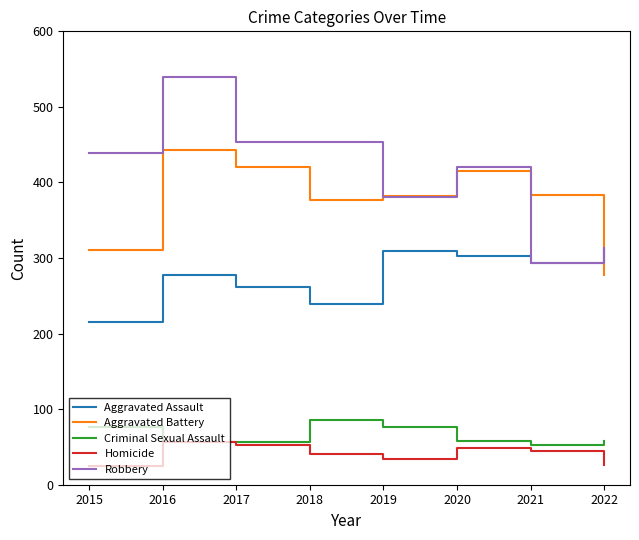

True or false: Criminal Sexual Assault has a value of 85 at 2018.

True